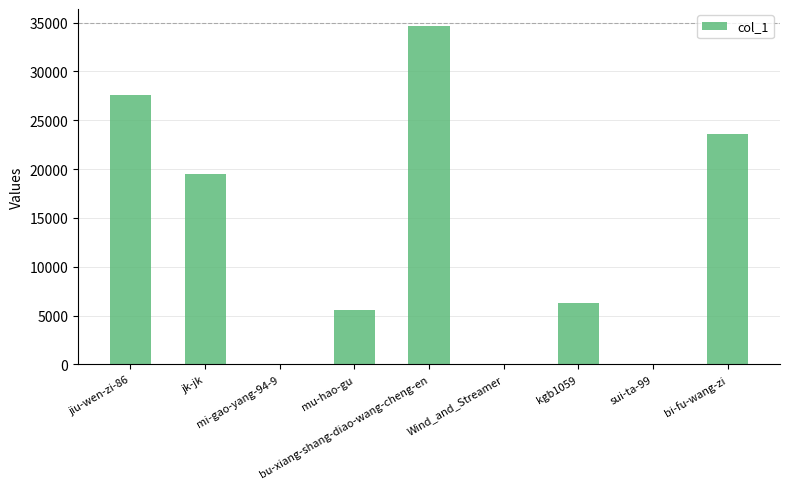

Is it true that the value at jk-jk is 19519?

True